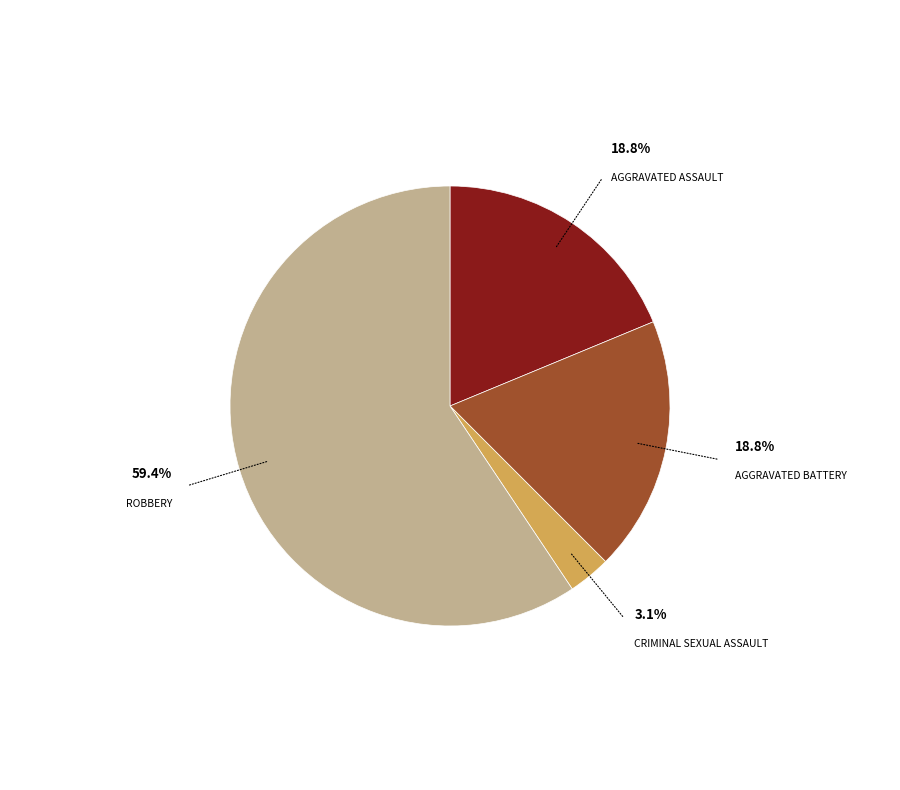

Is there a majority slice in this chart?

Yes